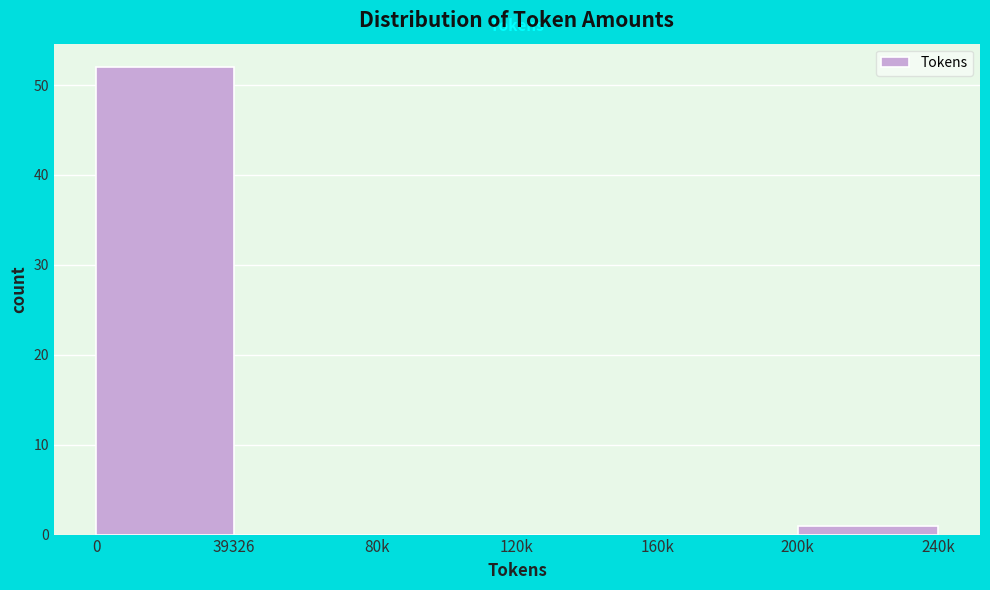

Reading left to right, extract all data points from this chart.

0=52	39326=0	80k=0	120k=0	160k=0	200k=1